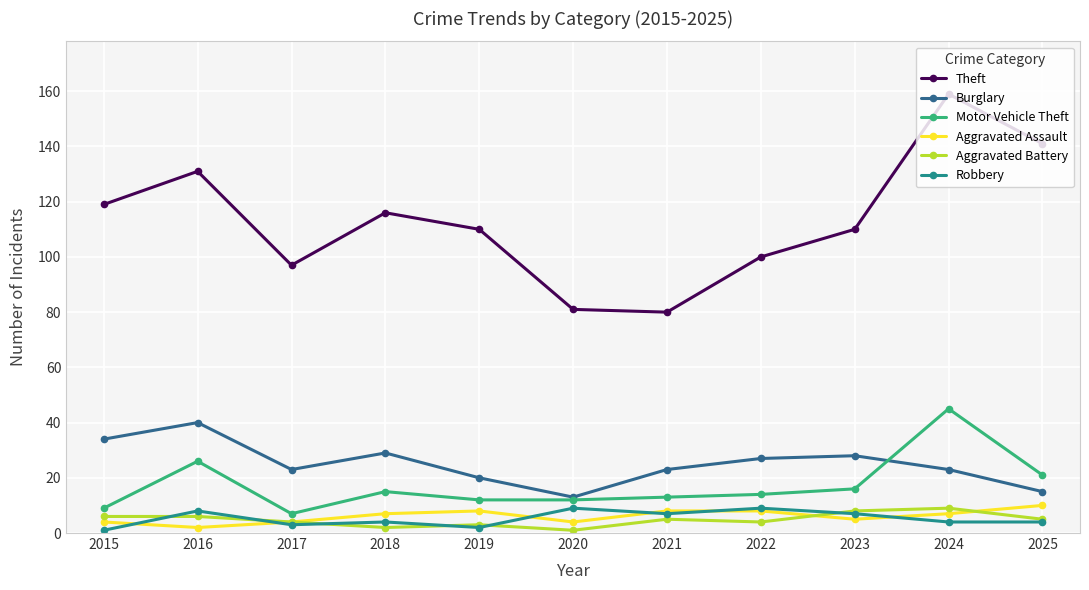

At which label is Motor Vehicle Theft closest to 26?

2016